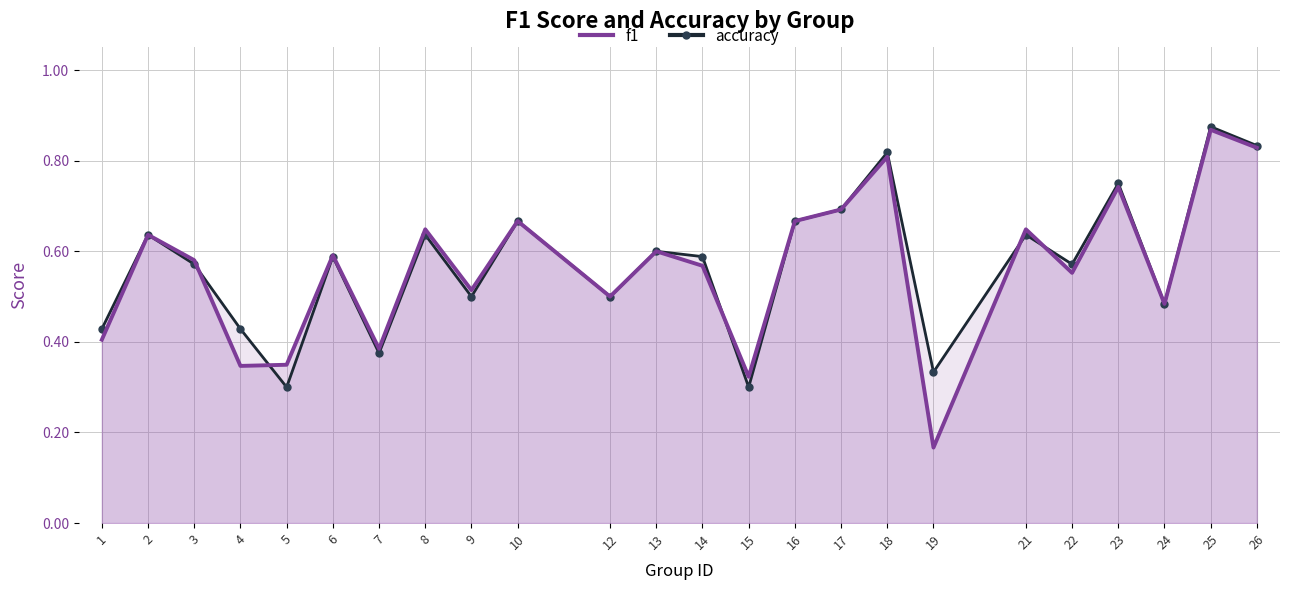

What is the difference between the second highest and second lowest values in the accuracy series?

0.5